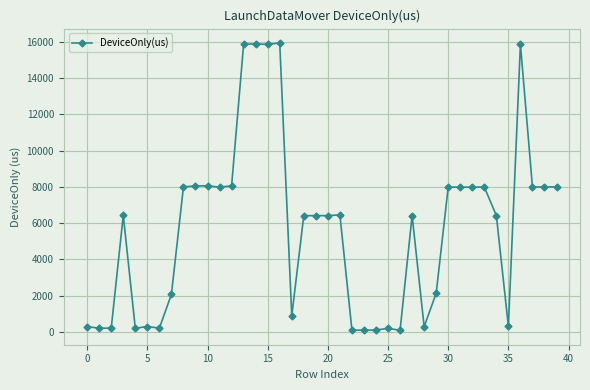

True or false: there are more than 2 points higher than both neighbors.

True